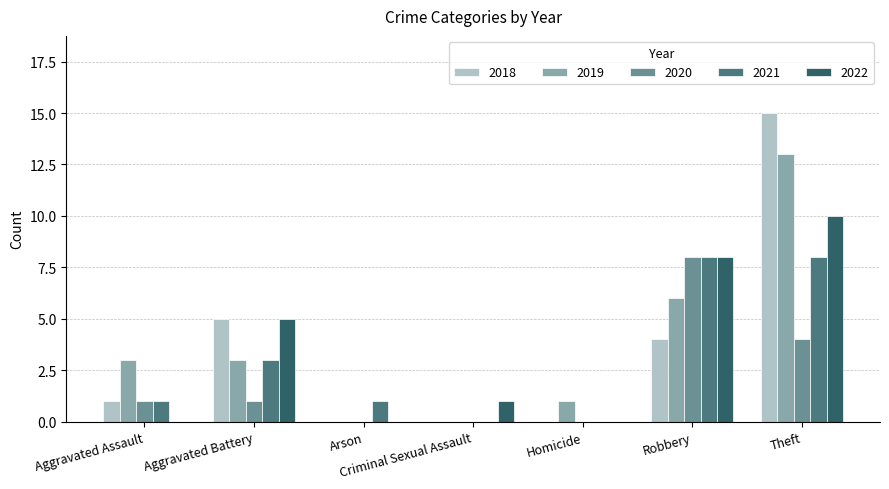

What is the total value across all series at Aggravated Assault?

6